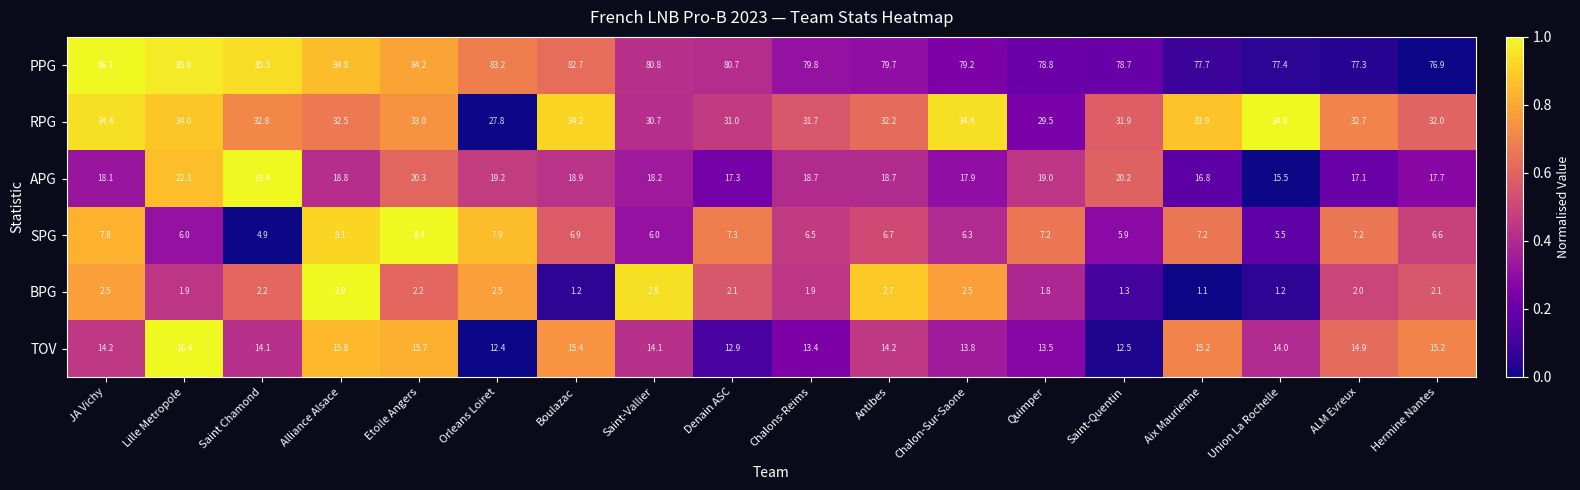

What is the greatest value displayed?

86.1